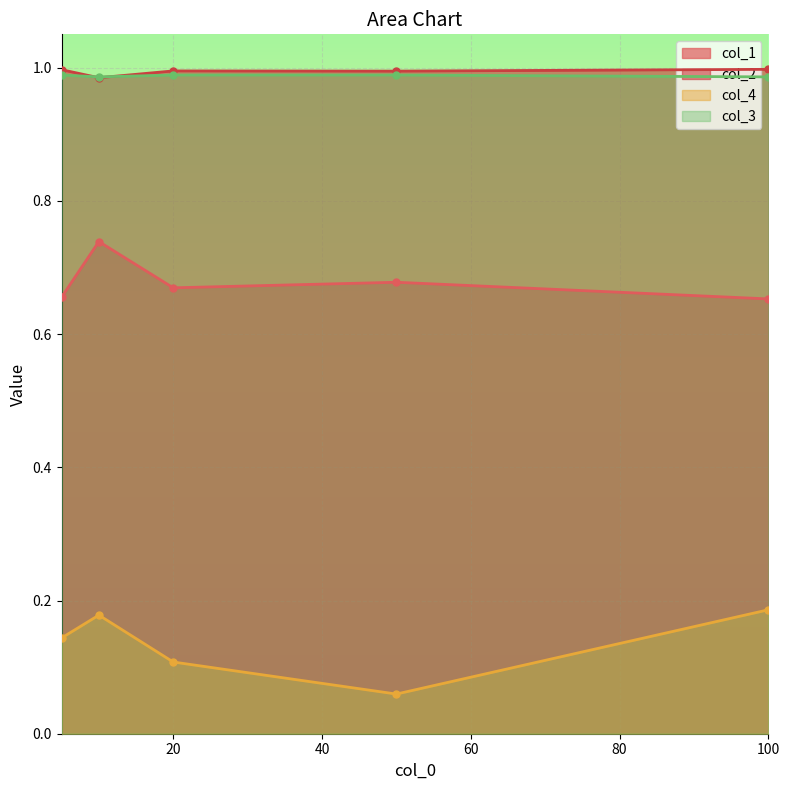

True or false: col_3 and col_4 cross at least once.

False